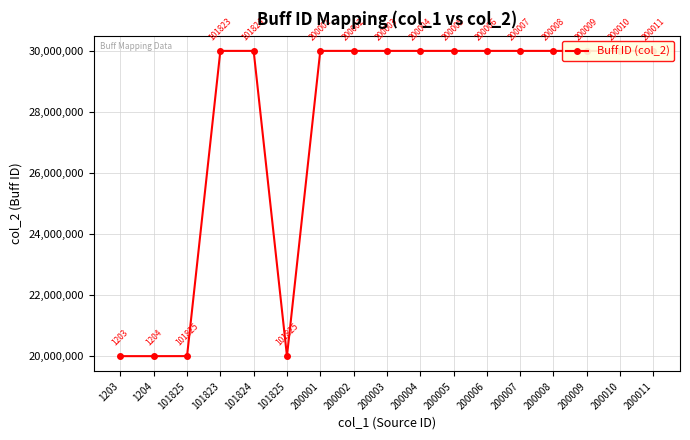

Rank the categories by value from highest to lowest.

200011, 200010, 200009, 200008, 200007, 200006, 200005, 200004, 200003, 200002, 200001, 101824, 101823, 101825, 101825, 1204, 1203